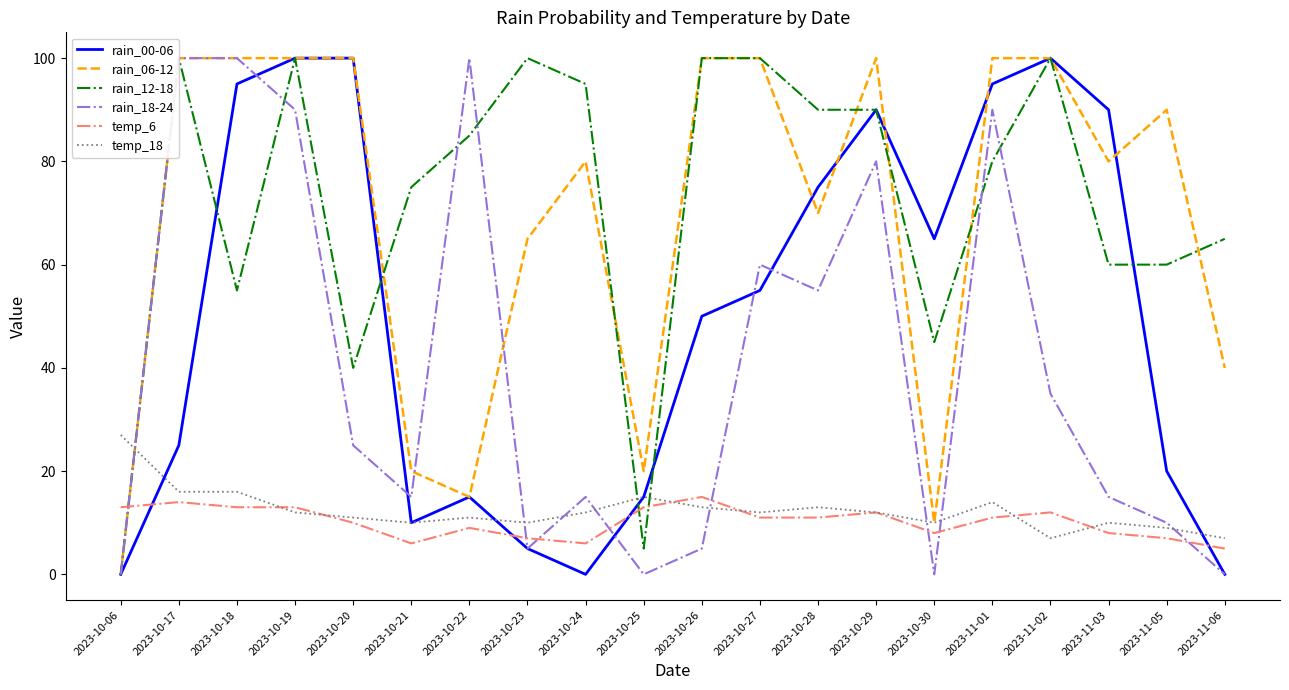

What is the maximum value for rain_00-06?

100